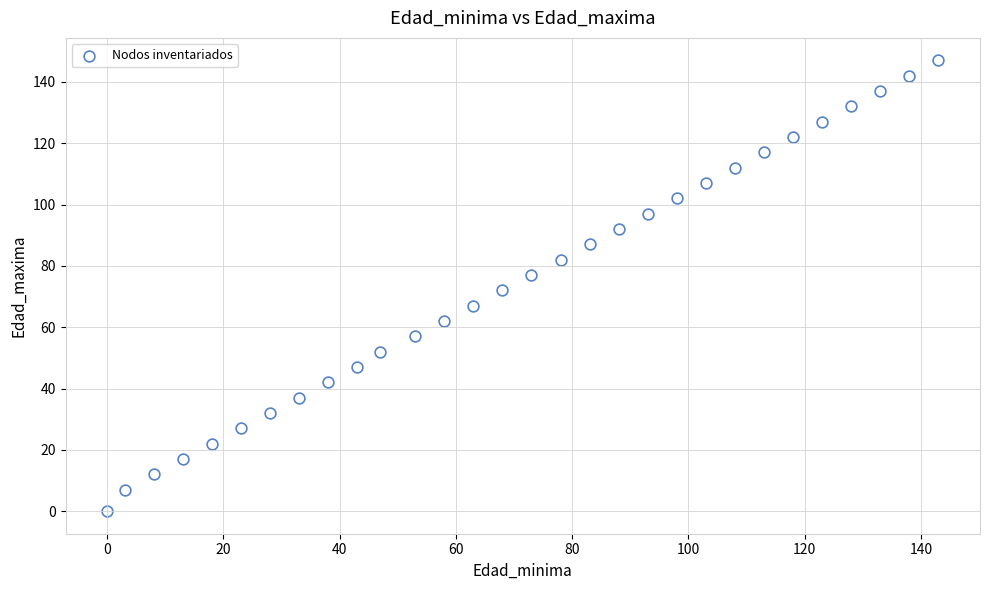

What is the range of Y values (max minus min)?

147